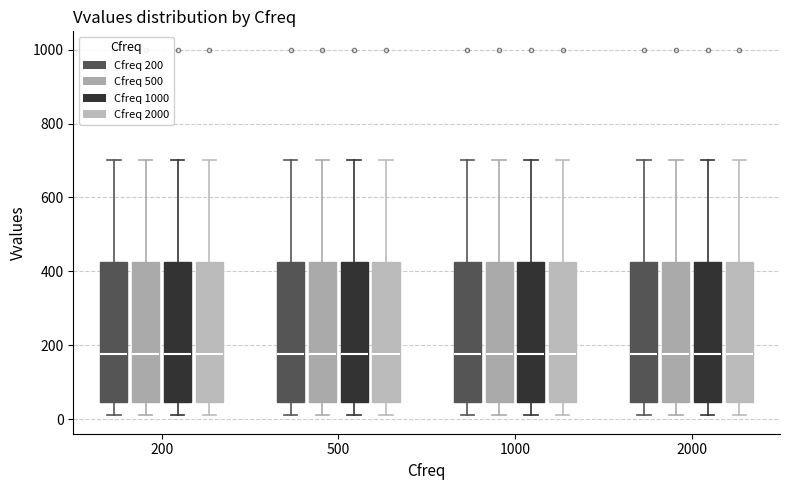

Reading left to right, transcribe this box plot: for each box, give where its median line is, the range the box spans, and where its two whiskers end, as read against the y-axis. The values are not printed on the chart, so give them approximately, as read against the axis.

200 (Cfreq 200): median 180, box 40 to 420, whiskers 20 to 700
200 (Cfreq 500): median 180, box 40 to 420, whiskers 20 to 700
200 (Cfreq 1000): median 180, box 40 to 420, whiskers 20 to 700
200 (Cfreq 2000): median 180, box 40 to 420, whiskers 20 to 700
500 (Cfreq 200): median 180, box 40 to 420, whiskers 20 to 700
500 (Cfreq 500): median 180, box 40 to 420, whiskers 20 to 700
500 (Cfreq 1000): median 180, box 40 to 420, whiskers 20 to 700
500 (Cfreq 2000): median 180, box 40 to 420, whiskers 20 to 700
1000 (Cfreq 200): median 180, box 40 to 420, whiskers 20 to 700
1000 (Cfreq 500): median 180, box 40 to 420, whiskers 20 to 700
1000 (Cfreq 1000): median 180, box 40 to 420, whiskers 20 to 700
1000 (Cfreq 2000): median 180, box 40 to 420, whiskers 20 to 700
2000 (Cfreq 200): median 180, box 40 to 420, whiskers 20 to 700
2000 (Cfreq 500): median 180, box 40 to 420, whiskers 20 to 700
2000 (Cfreq 1000): median 180, box 40 to 420, whiskers 20 to 700
2000 (Cfreq 2000): median 180, box 40 to 420, whiskers 20 to 700